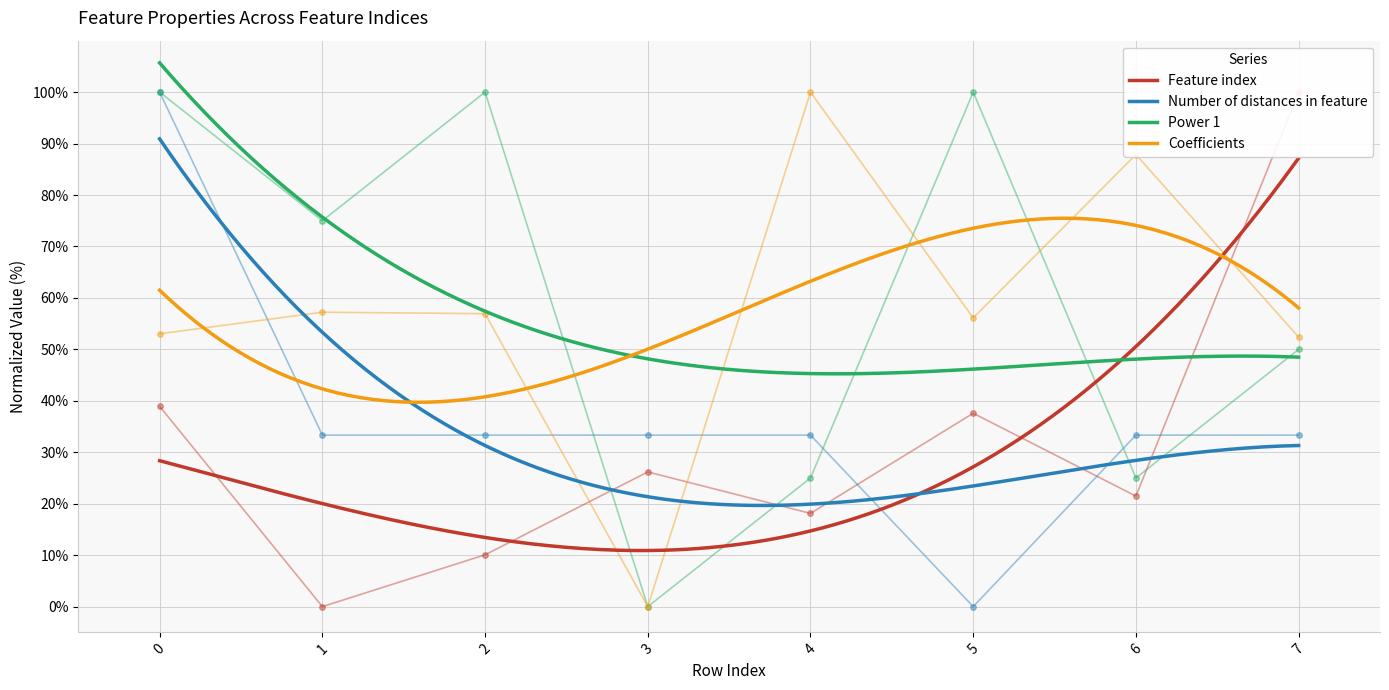

Where is the first local maximum for Power 1?

2